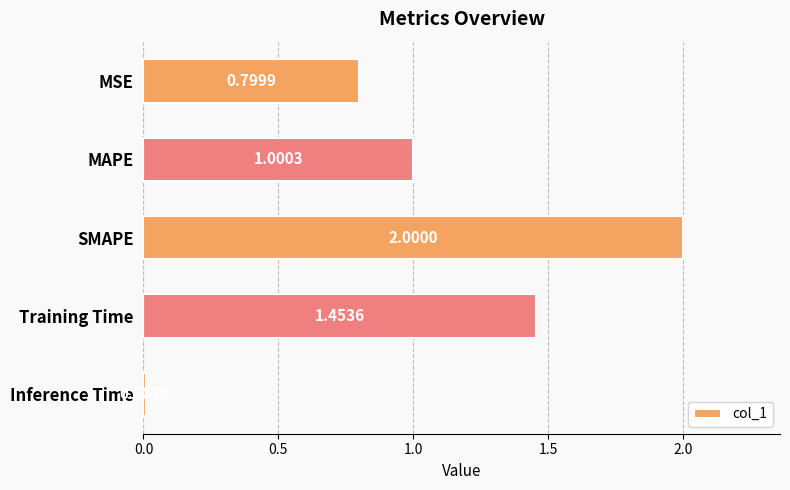

What is the label of the 5th bar from the bottom?

MSE